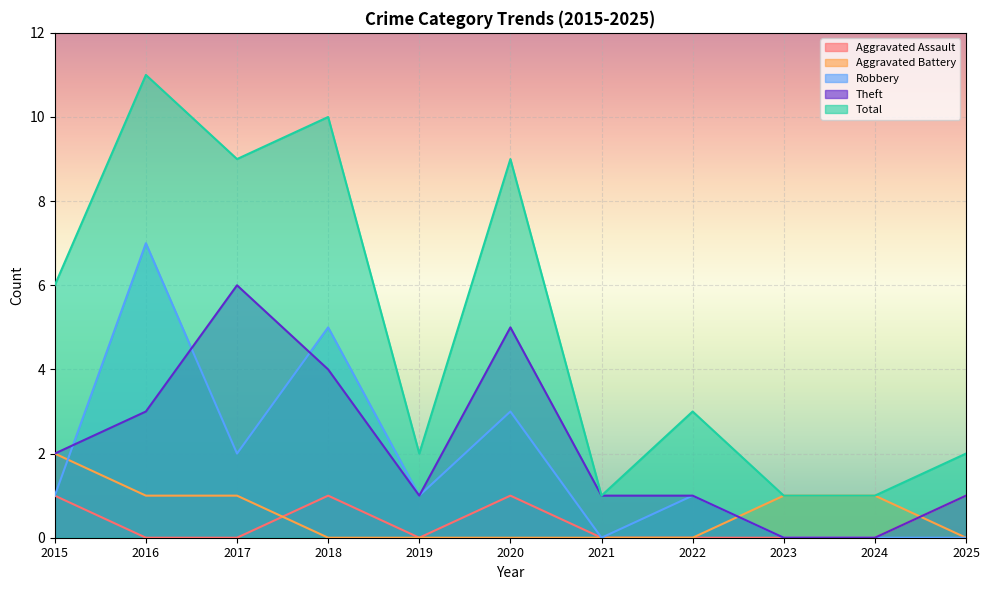

Reading right to left, list all the values displayed in this chart.

Aggravated Assault: 2025=1	2024=0	2023=0	2022=0	2021=0	2020=1	2019=0	2018=1	2017=0	2016=0	2015=1
Aggravated Battery: 2025=0	2024=1	2023=1	2022=0	2021=0	2020=0	2019=0	2018=0	2017=1	2016=1	2015=2
Robbery: 2025=0	2024=0	2023=0	2022=1	2021=0	2020=3	2019=1	2018=5	2017=2	2016=7	2015=1
Theft: 2025=1	2024=0	2023=0	2022=1	2021=1	2020=5	2019=1	2018=4	2017=6	2016=3	2015=2
Total: 2025=2	2024=1	2023=1	2022=3	2021=1	2020=9	2019=2	2018=10	2017=9	2016=11	2015=6